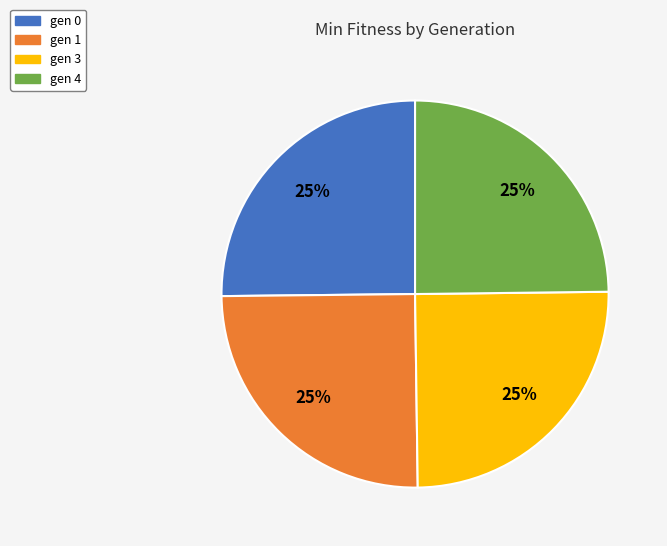

To the nearest percent, what percentage of the pie is gen 1?

25%